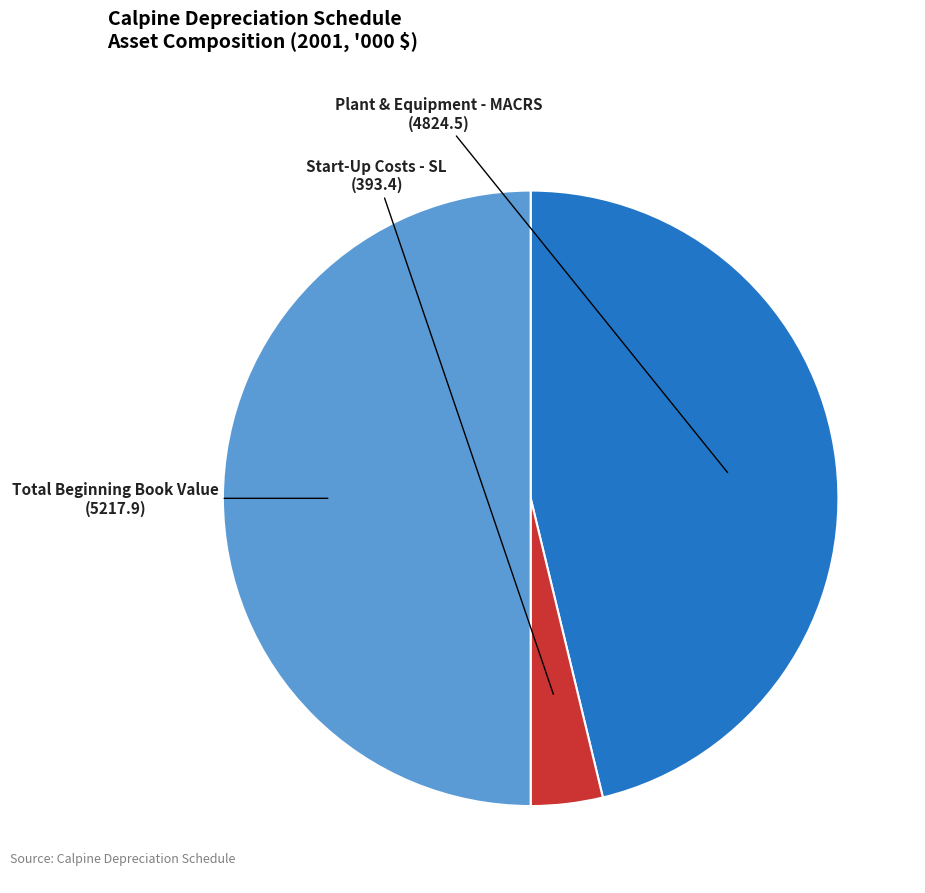

How many segments does this pie chart have?

3